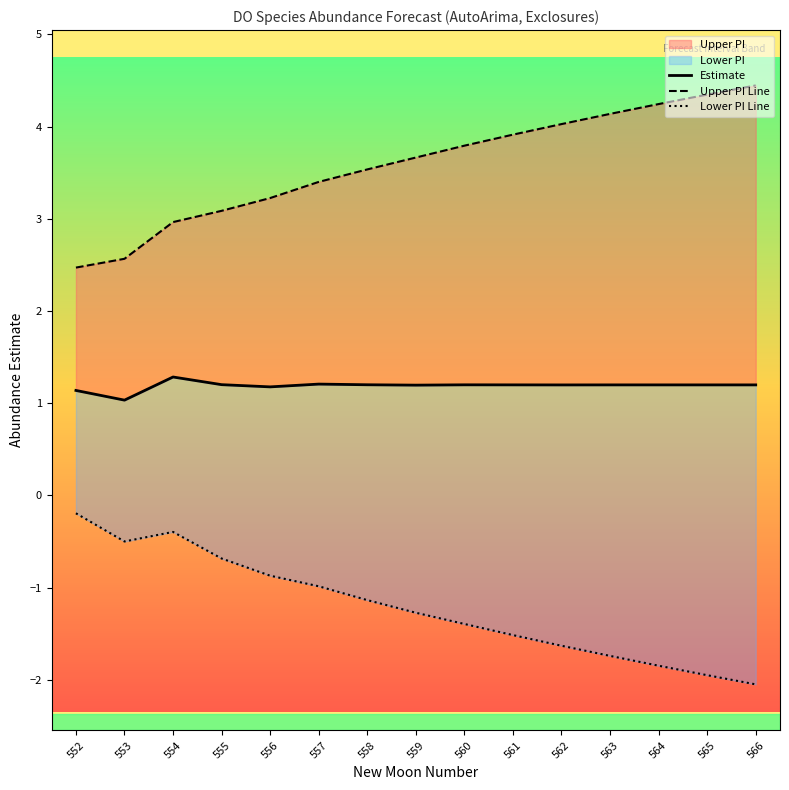

True or false: Upper PI Line has a value of 1.7 at 560.

False